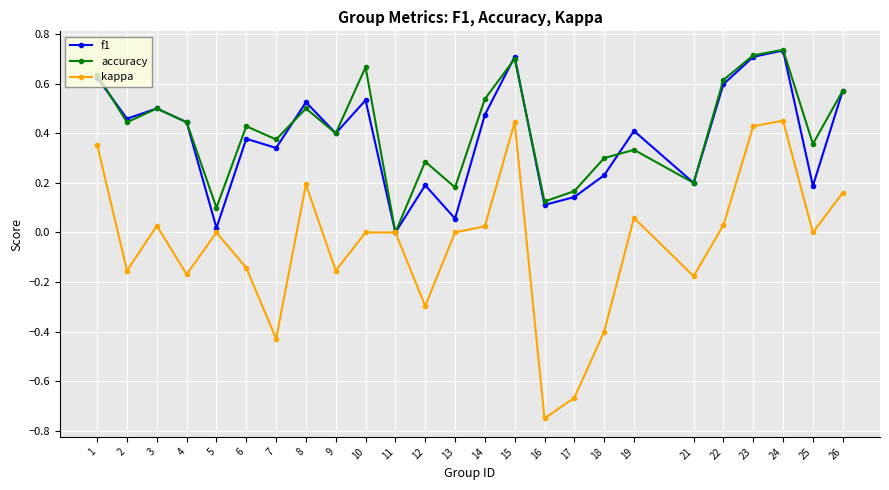

Which series has the largest range (max minus min)?

kappa